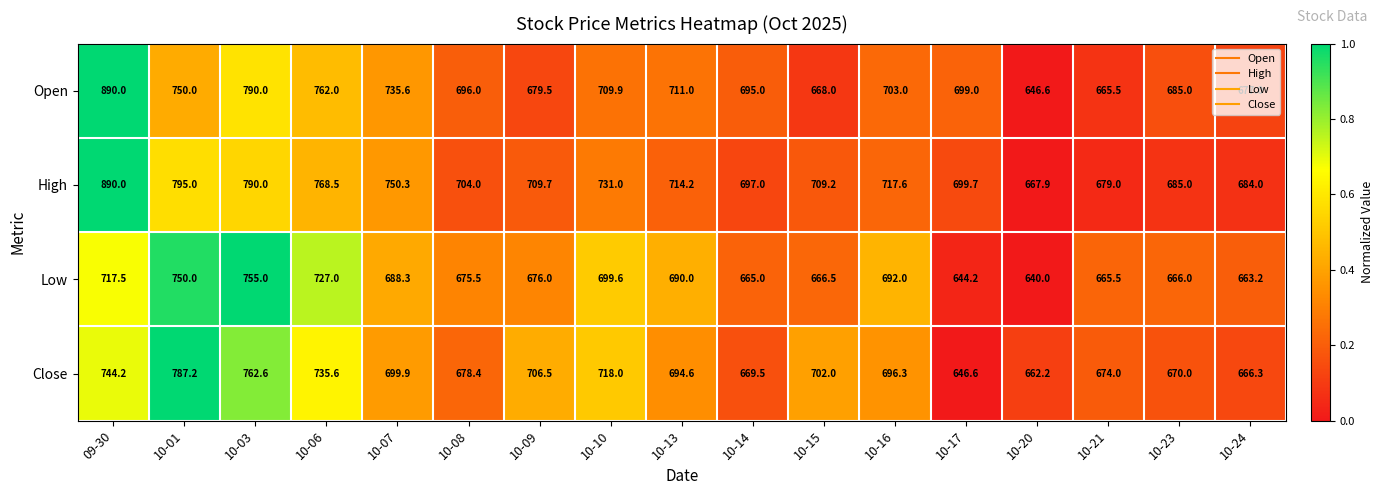

The value of Low at 10-14 is 665.0. True or false?

True